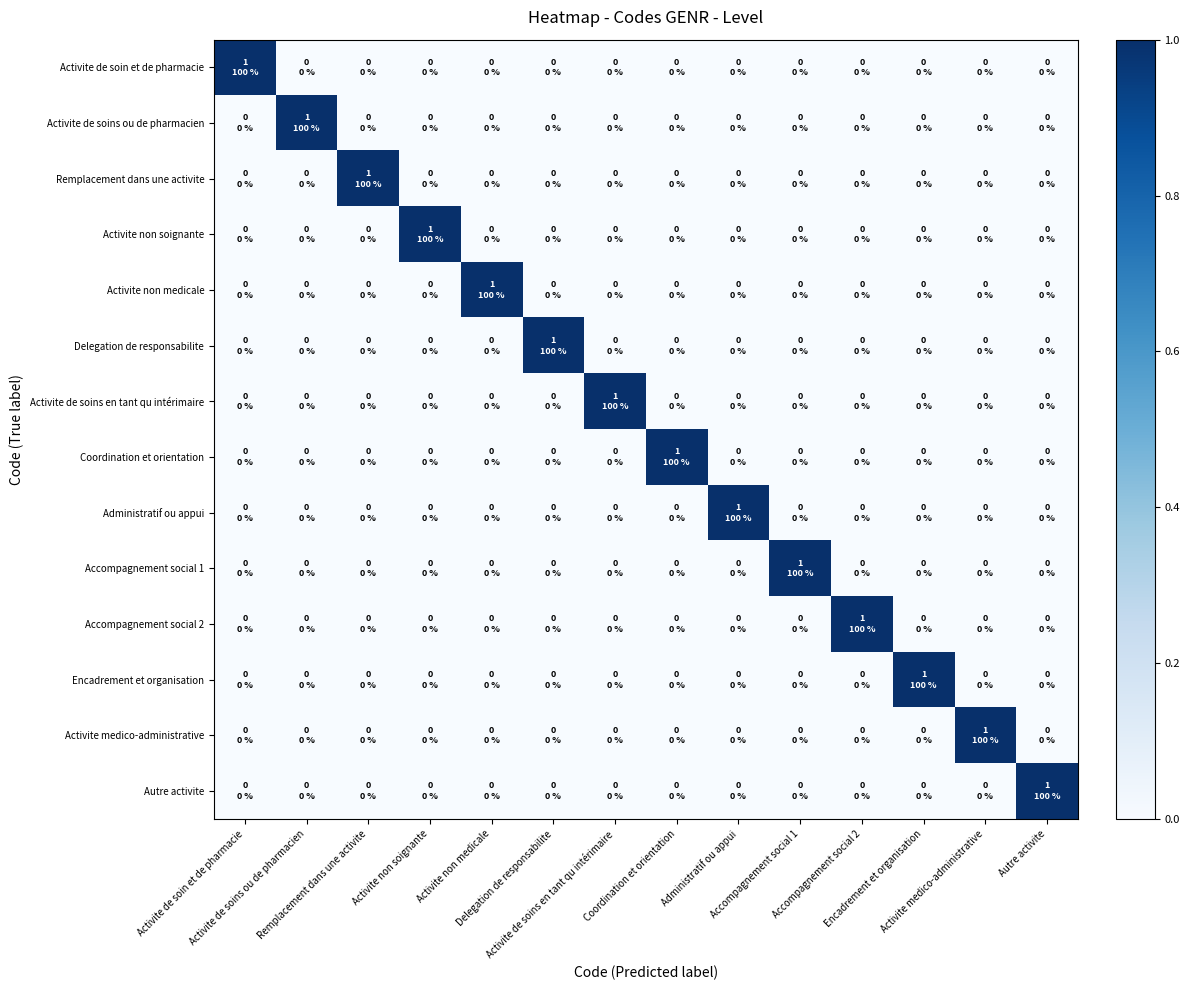

At which category does the chart reach its peak across all series?

Activite de soin et de pharmacie